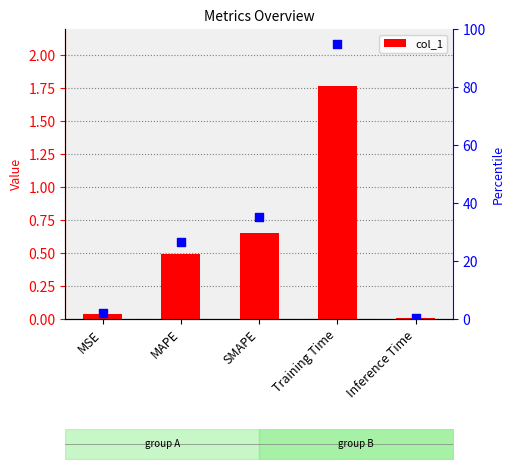

What is the total value across all series at MSE?

2.2